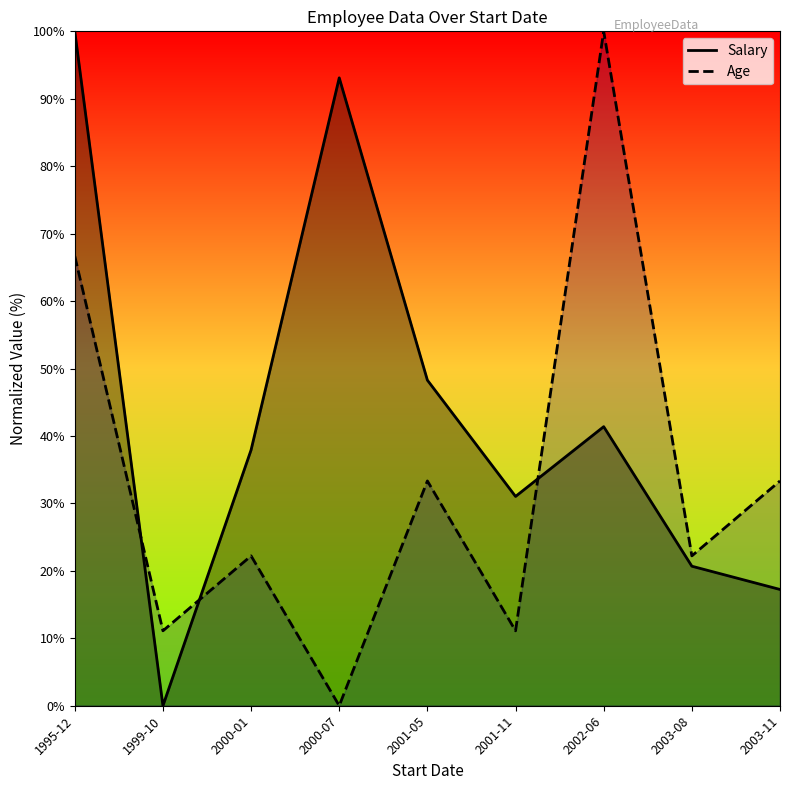

Where do Salary and Age first cross each other?

1995-12 and 1999-10